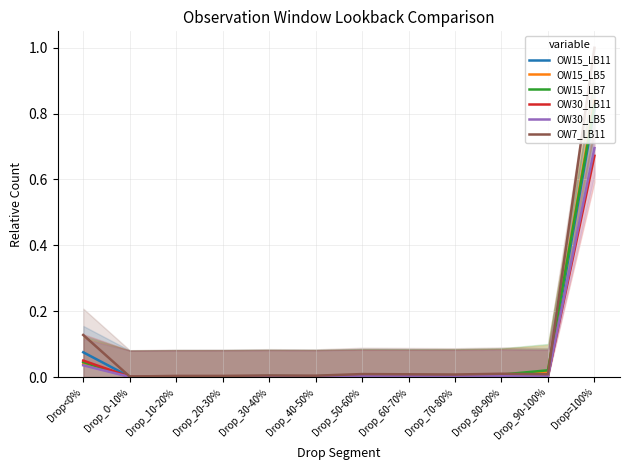

Is it true that OW15_LB7 equals 0.0 at Drop_50-60%?

True